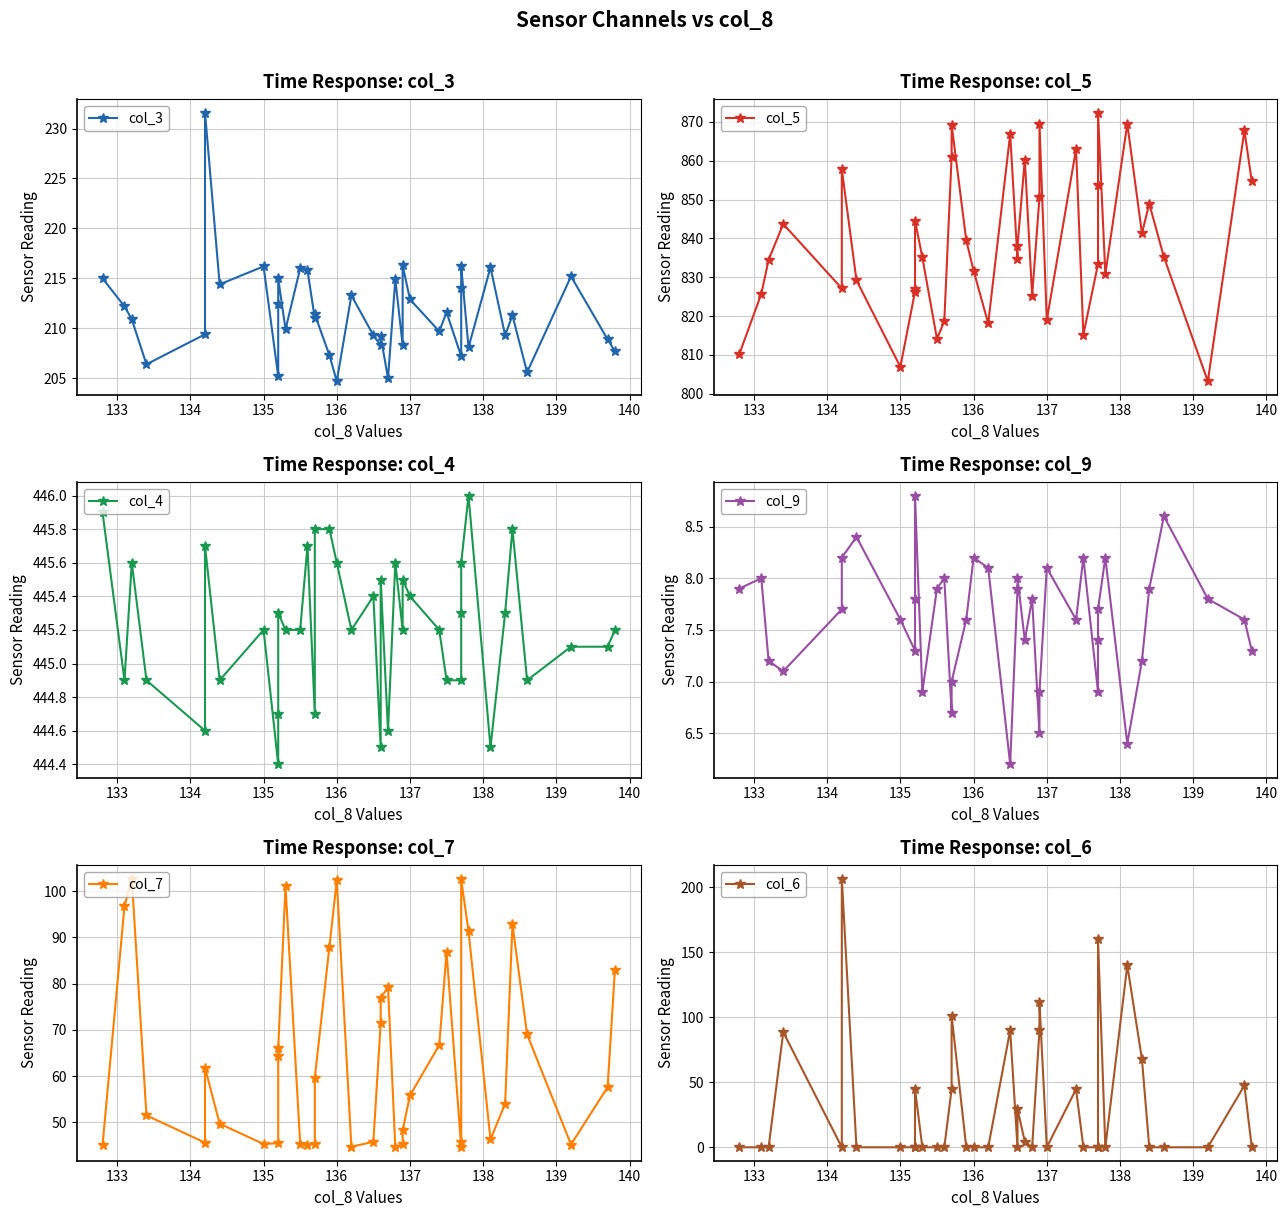

True or false: col_7 and col_4 intersect in this chart.

False